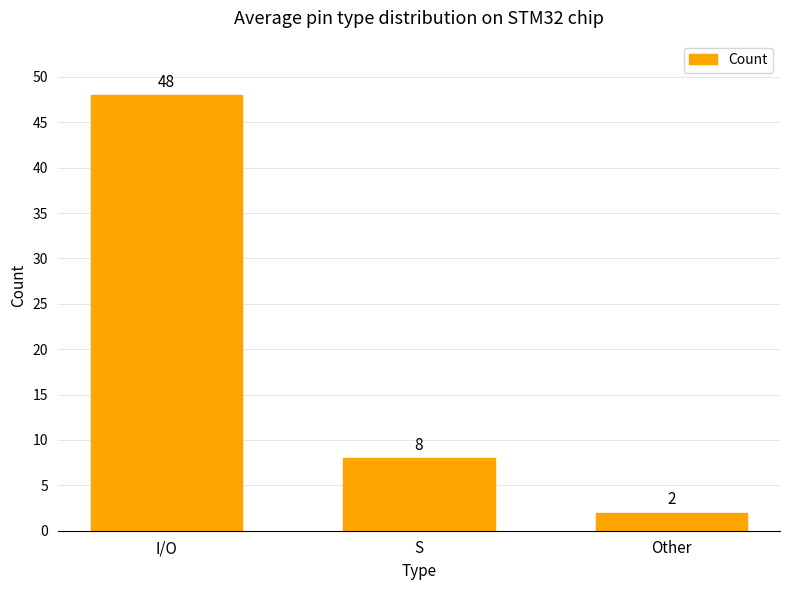

What is the greatest value displayed?

48